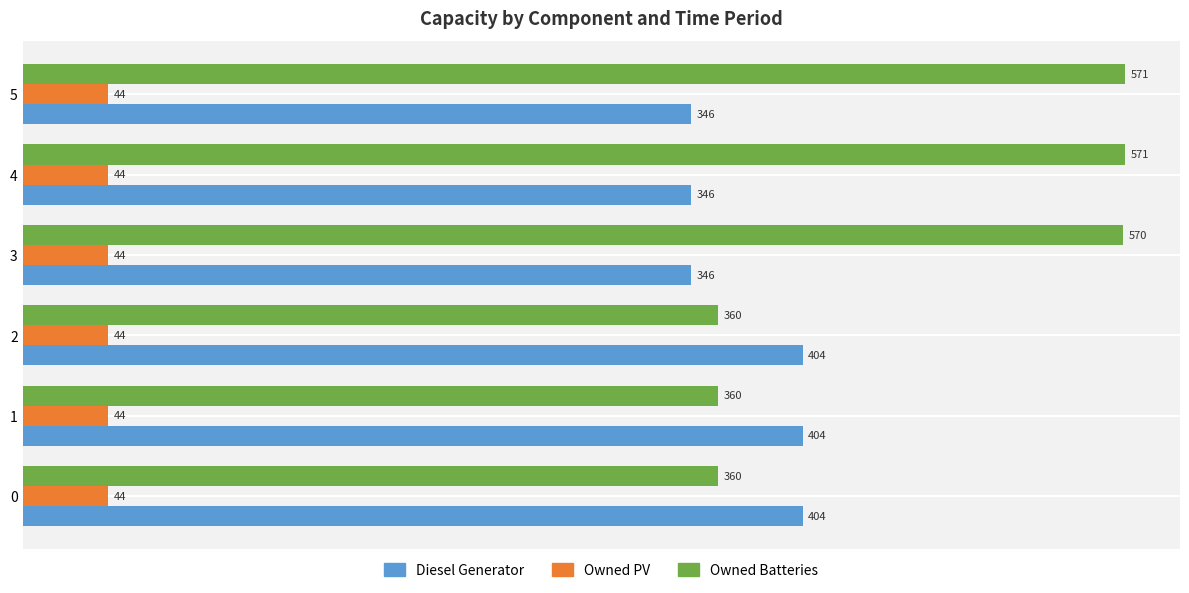

The value of Owned PV at 2 is 15. True or false?

False